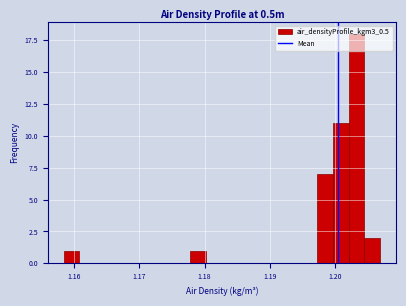

Read against the x-axis, roughly where is the centre of the tallest bar?

1.203